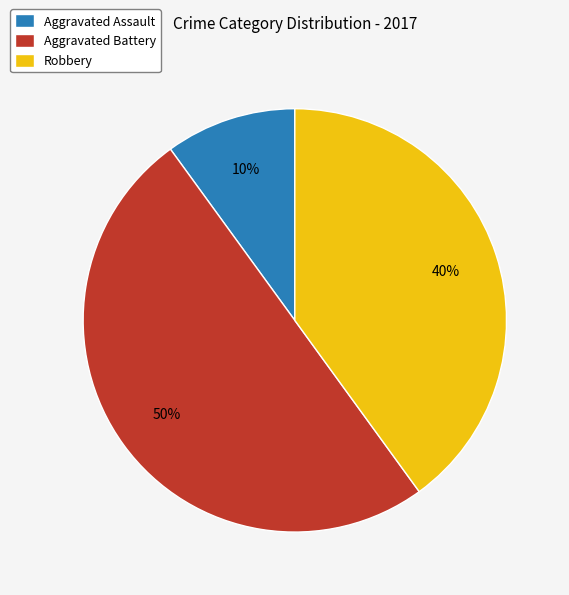

To the nearest percent, what is the average slice percentage?

33%